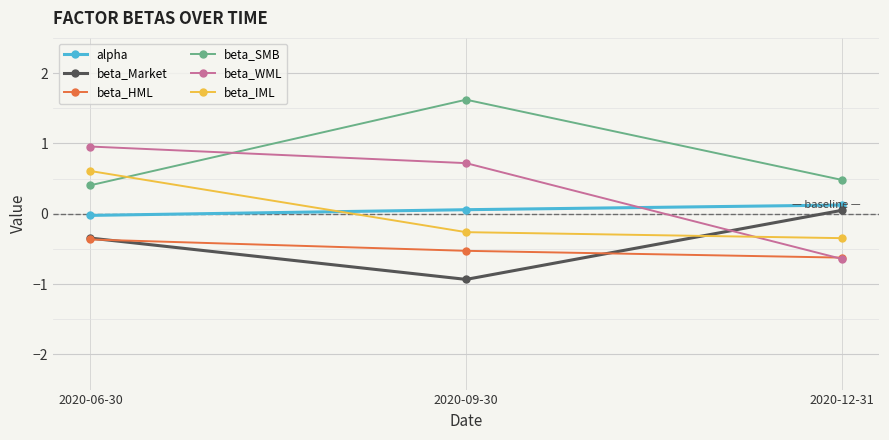

What is the minimum value for beta_IML?

-0.3